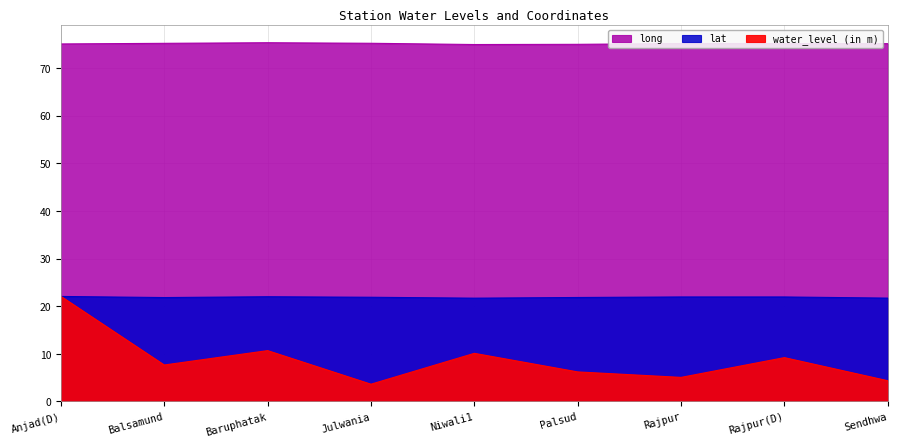

How many categories are shown in the chart?

9